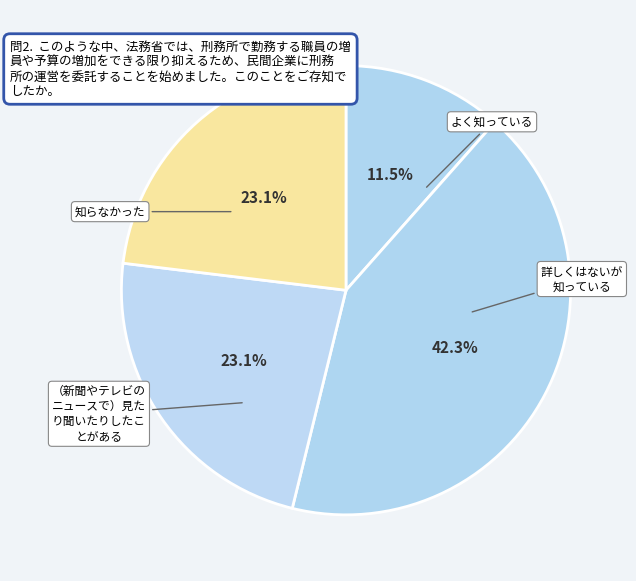

Between よく知っている and （新聞やテレビの ニュースで）見た り聞いたりしたこ とがある, which is larger?

（新聞やテレビの ニュースで）見た り聞いたりしたこ とがある